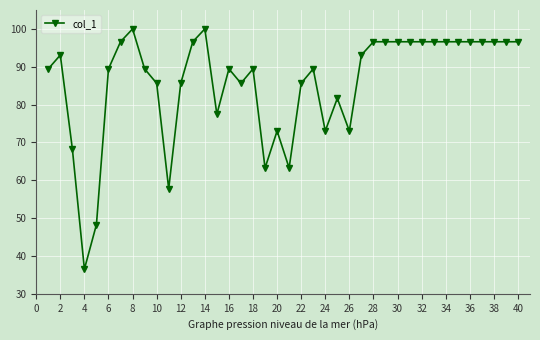

True or false: there are more than 0 points higher than both neighbors.

True